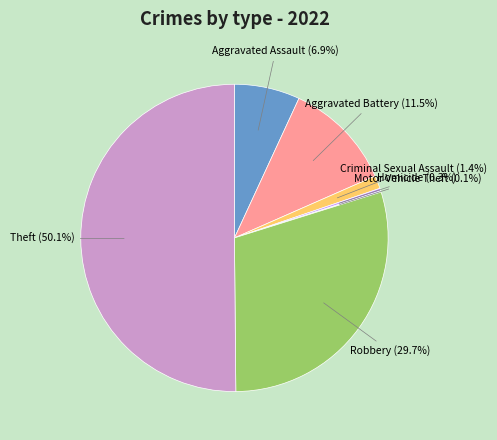

What is the total percentage of Aggravated Assault and Criminal Sexual Assault?

8.3%